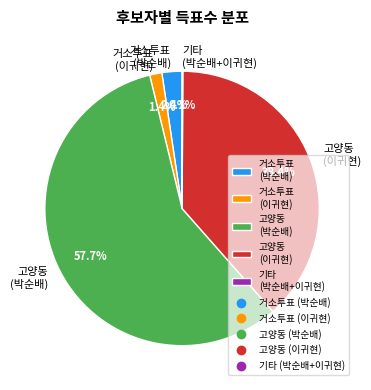

Which slice represents more than half of the pie?

고양동 (박순배)